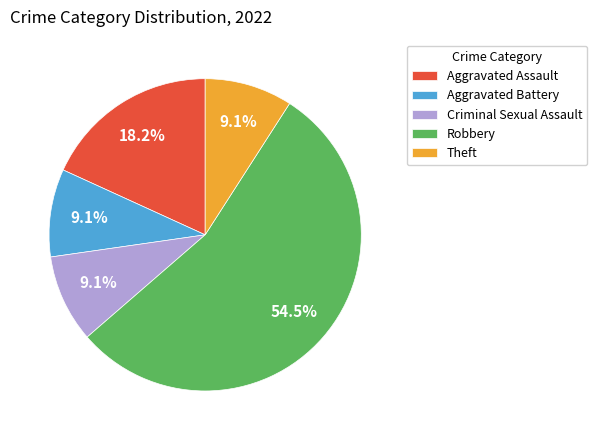

How many slices are in this pie chart?

5